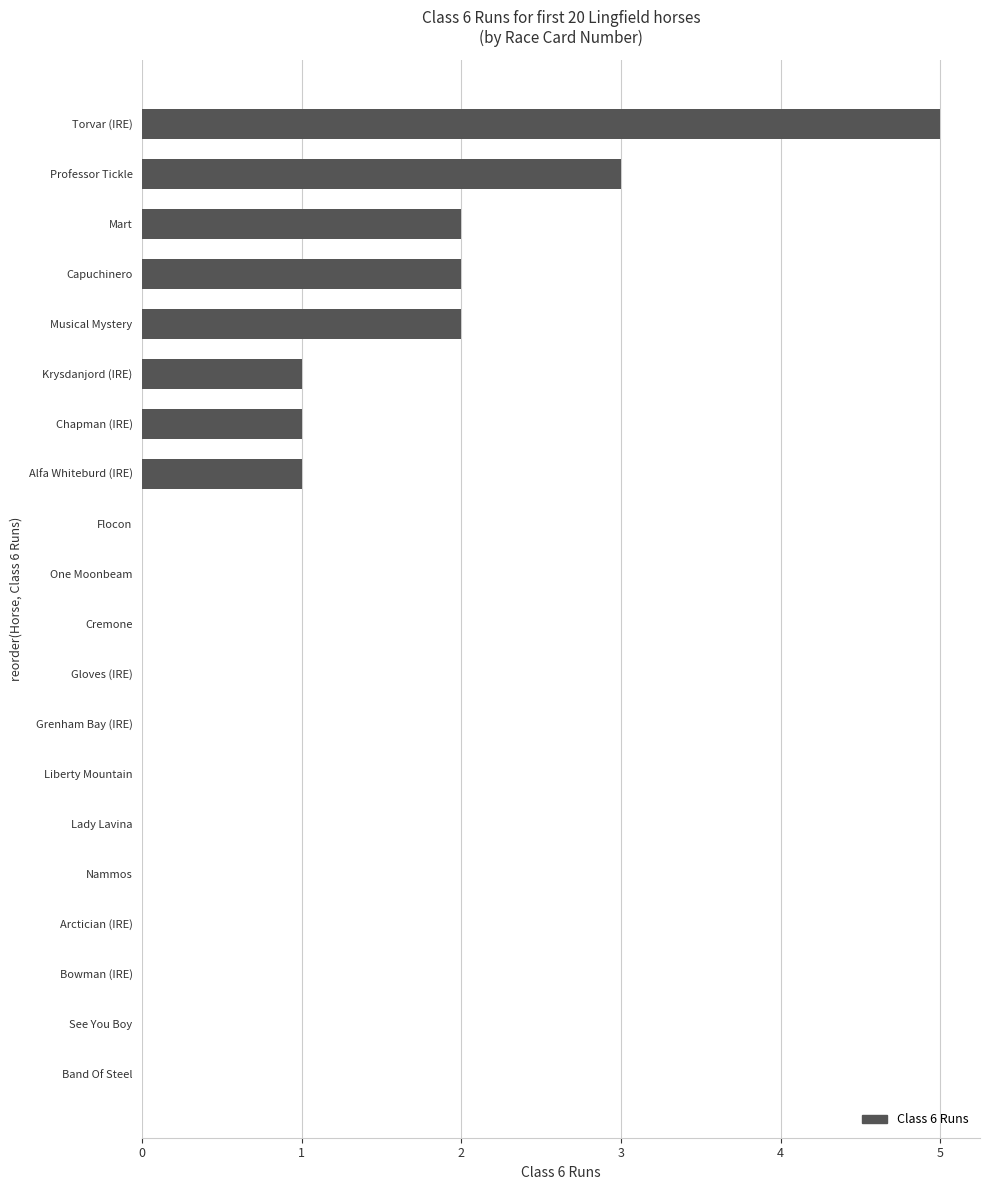

Which category has the highest value across all series?

Torvar (IRE)